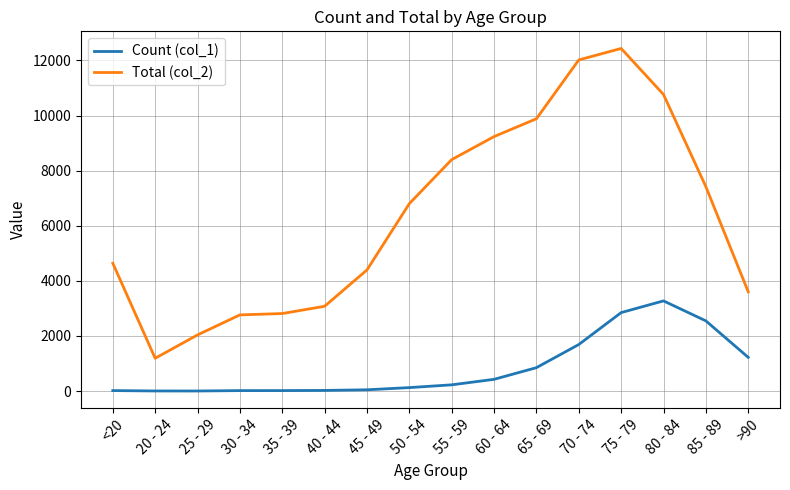

Is it true that Count (col_1) equals 1191 at 75 - 79?

False